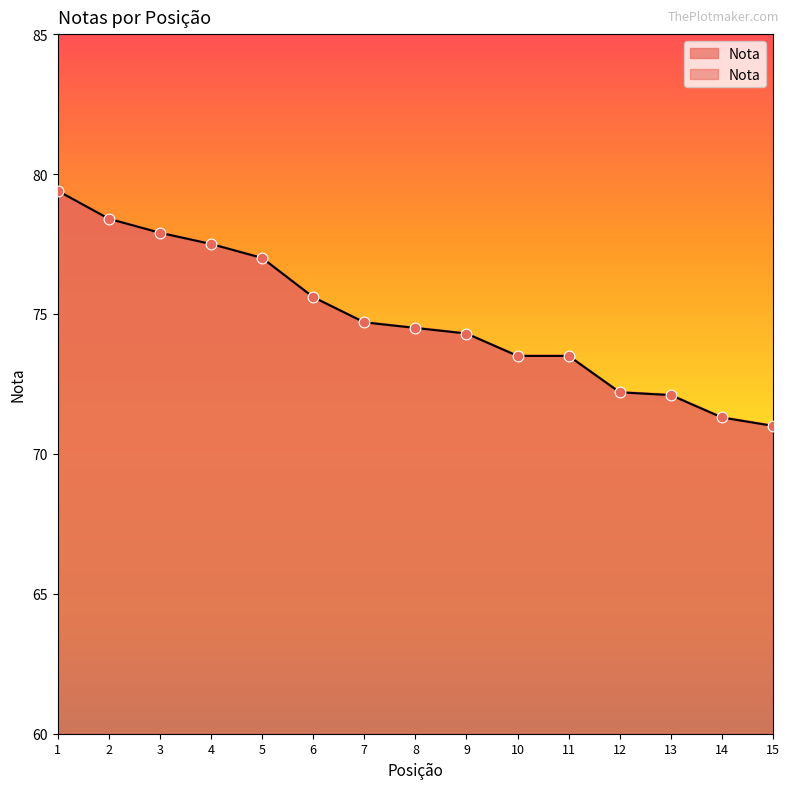

What is the change in value from 11 to 13?

-1.4